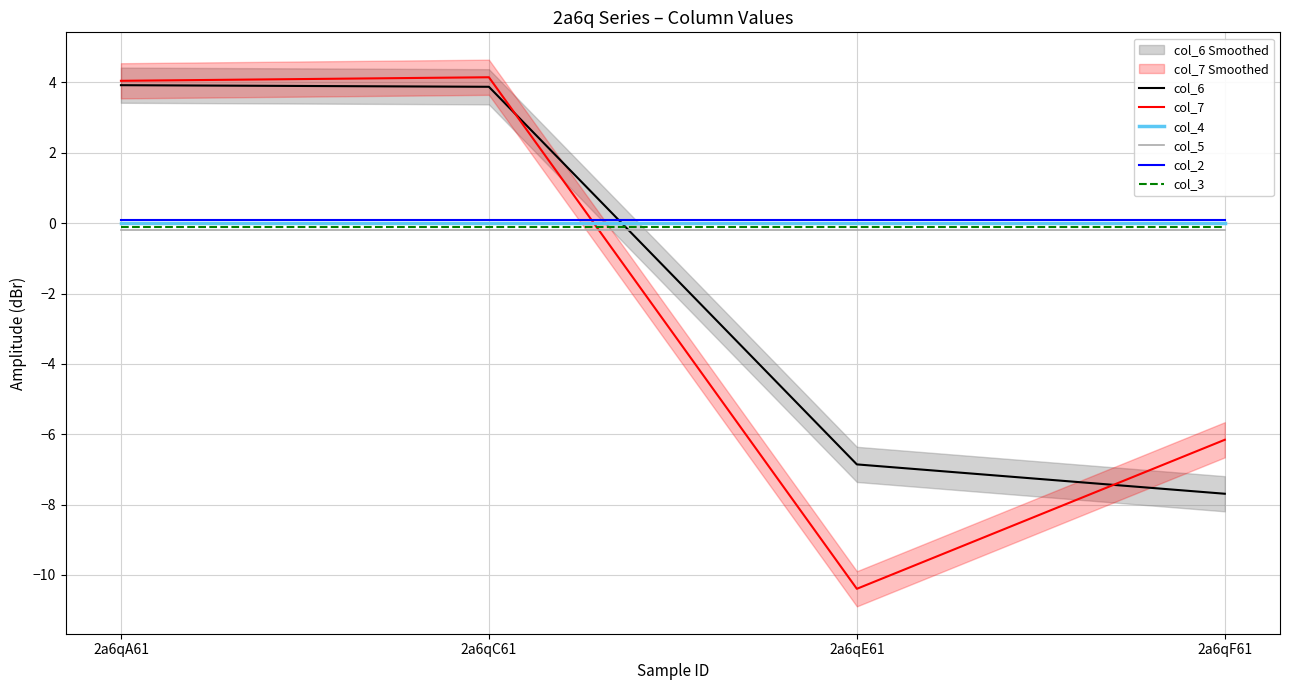

Which has a higher value, 2a6qA61 or 2a6qC61?

2a6qA61